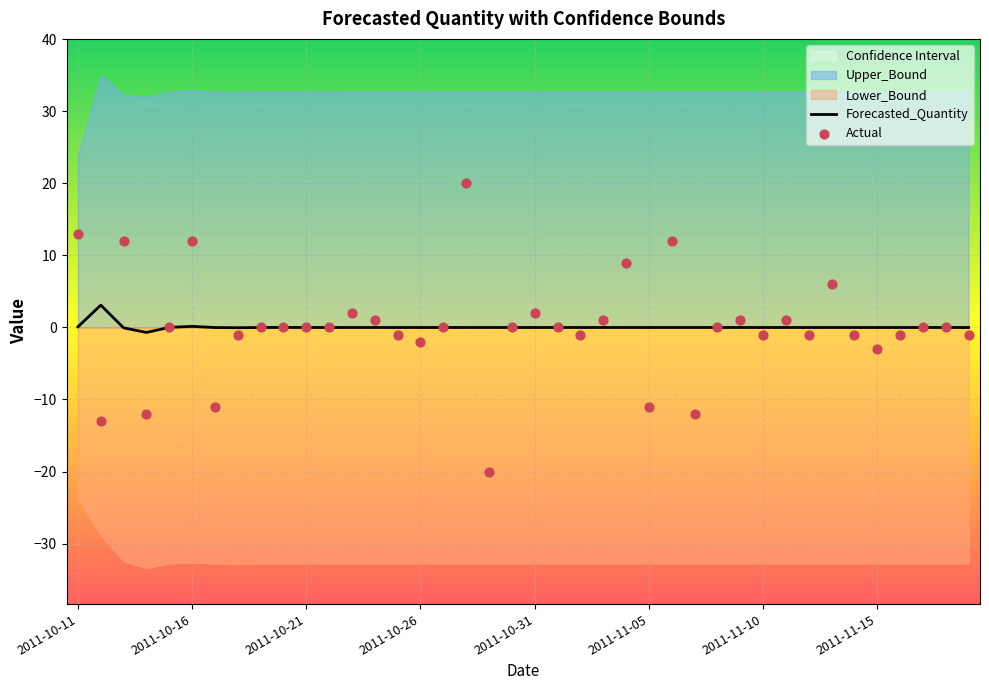

Which series has the widest spread of Y values?

Actual